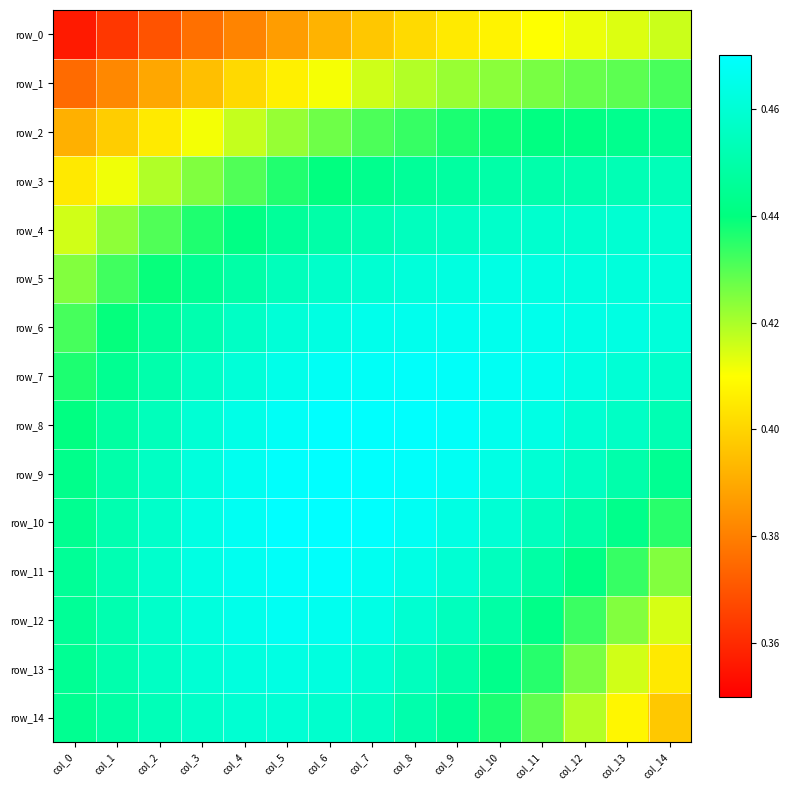

Rank the series at col_14 from lowest to highest value.

row_14, row_13, row_12, row_0, row_11, row_1, row_10, row_9, row_2, row_8, row_3, row_7, row_4, row_5, row_6